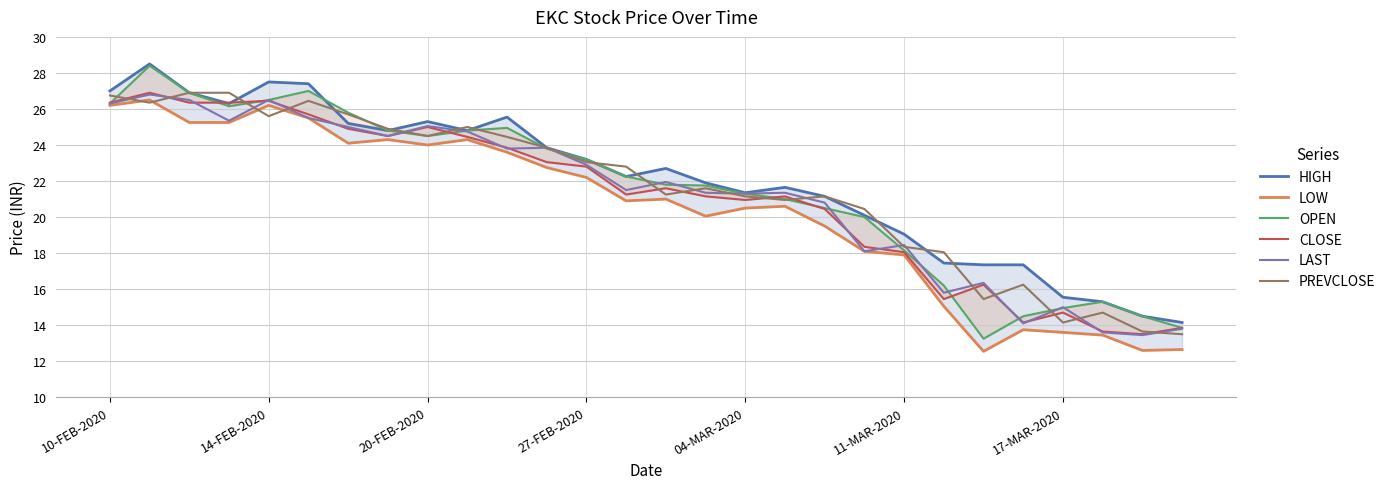

True or false: LAST and HIGH intersect in this chart.

False